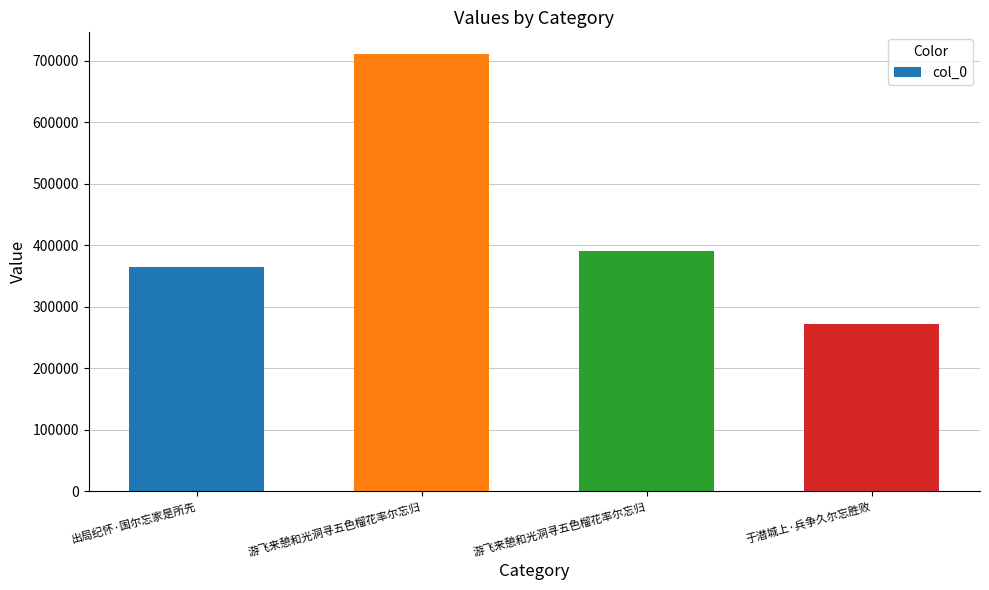

What is the label of the 4th bar from the left?

于潜城上·兵争久尔忘胜败